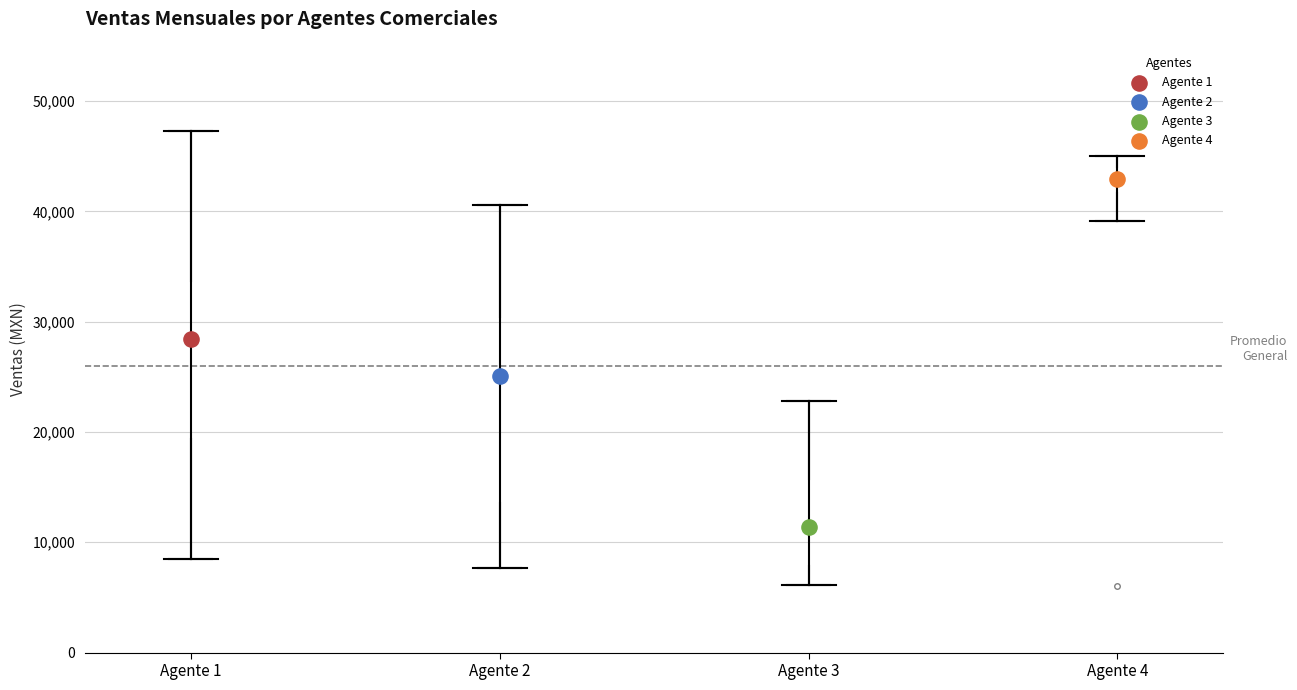

Which box's median line is the highest?

Agente 4